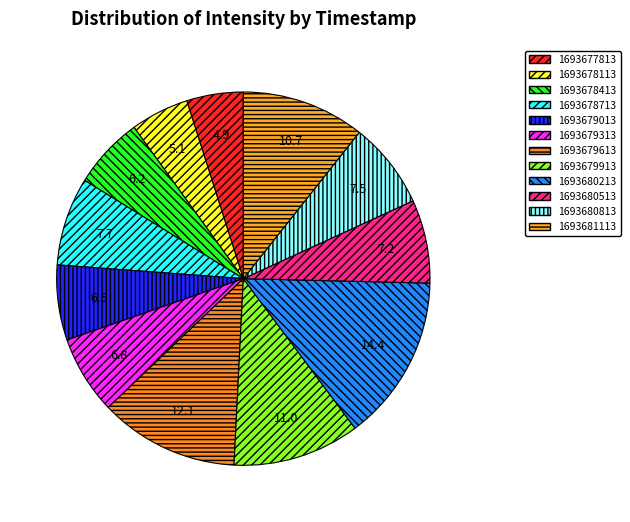

Which slice is the largest?

1693680213